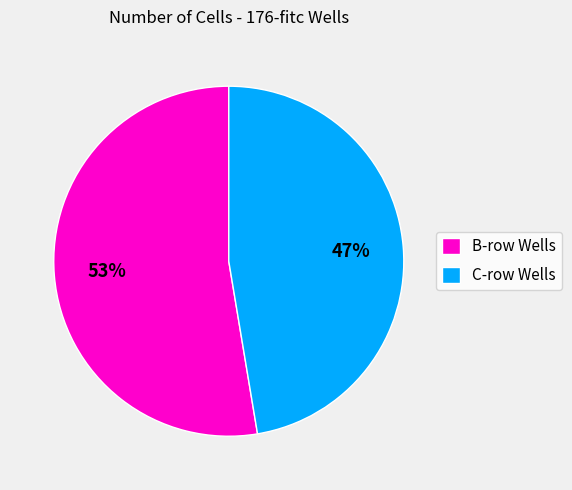

The C-row Wells slice represents 36% of the pie. True or false?

False